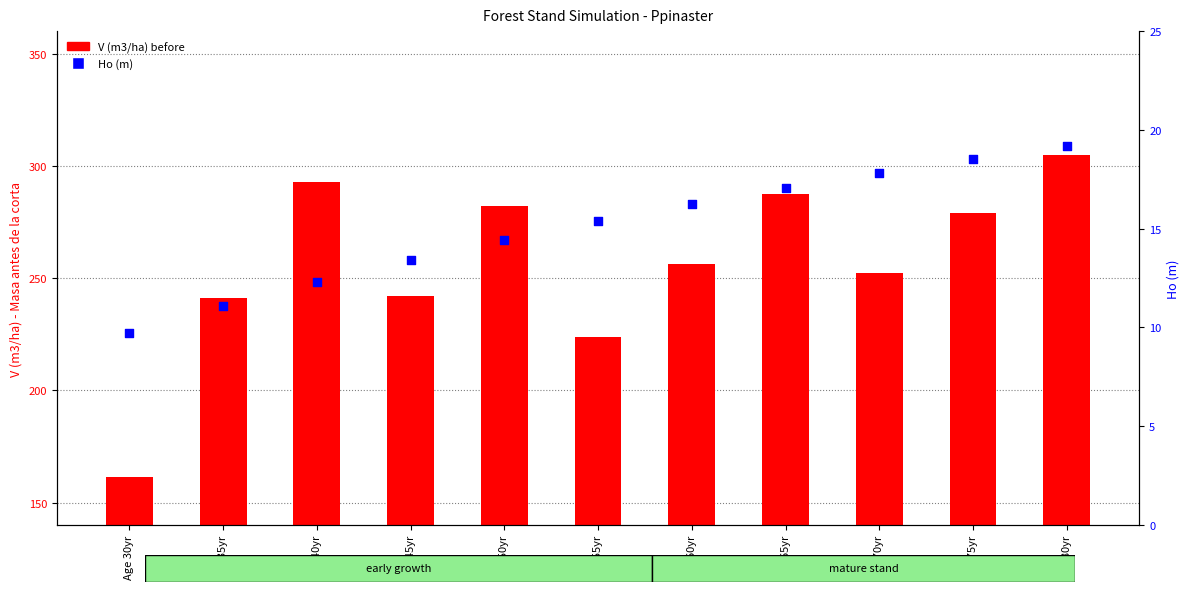

At how many categories does at least one series exceed 142?

11